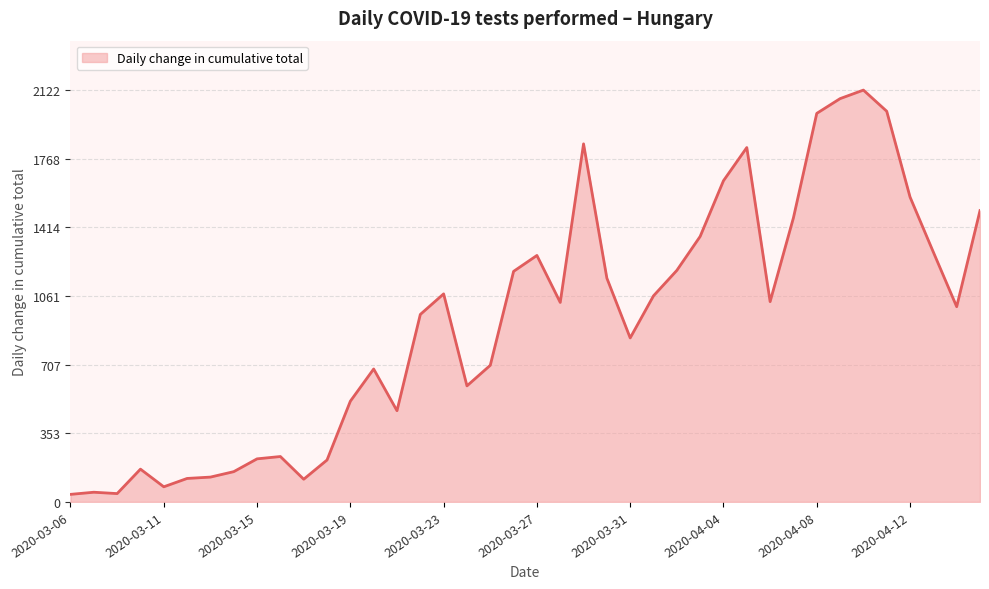

What is the difference between the maximum and minimum values?

2083